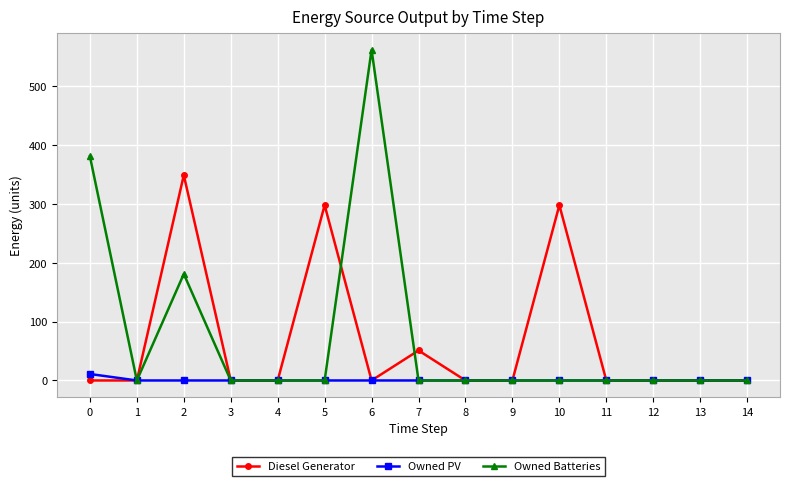

Does the chart display data point markers on the line(s)?

Yes